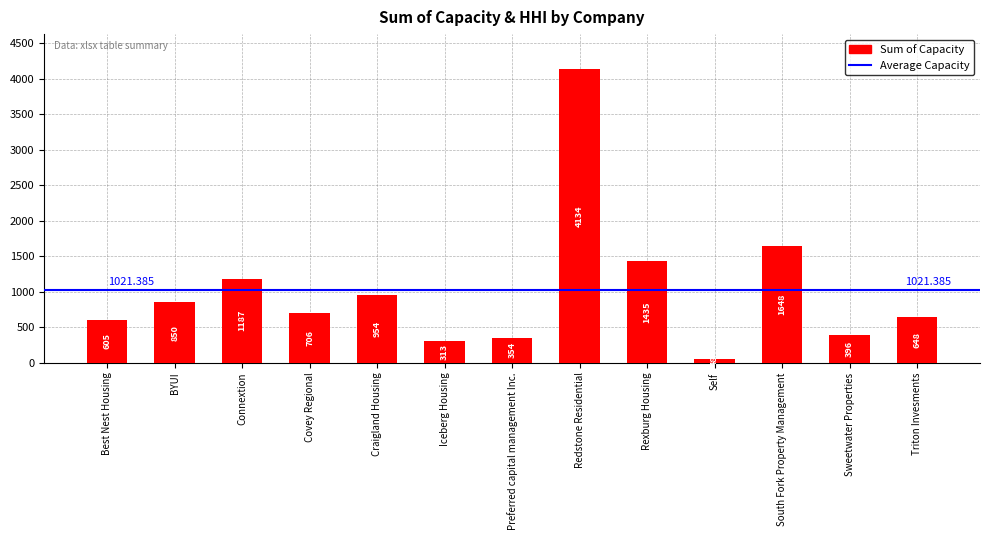

Is it true that the value at Best Nest Housing is 837?

False